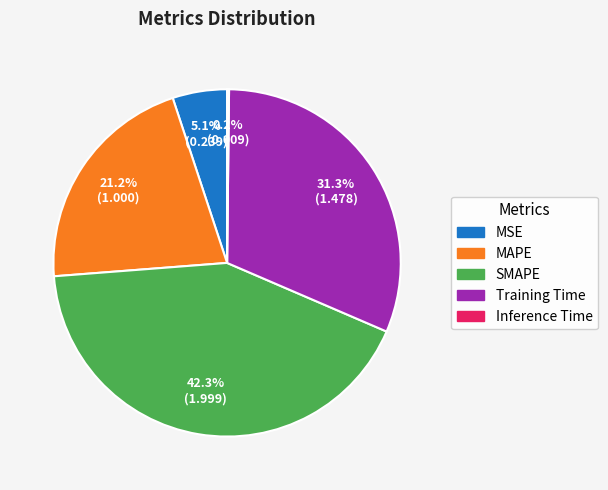

To the nearest percent, what portion does MSE represent?

5%